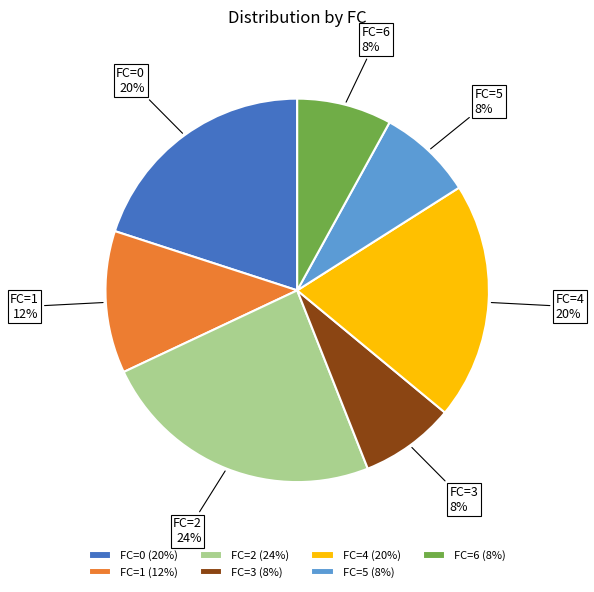

True or false: FC=5 accounts for 15% of the total.

False